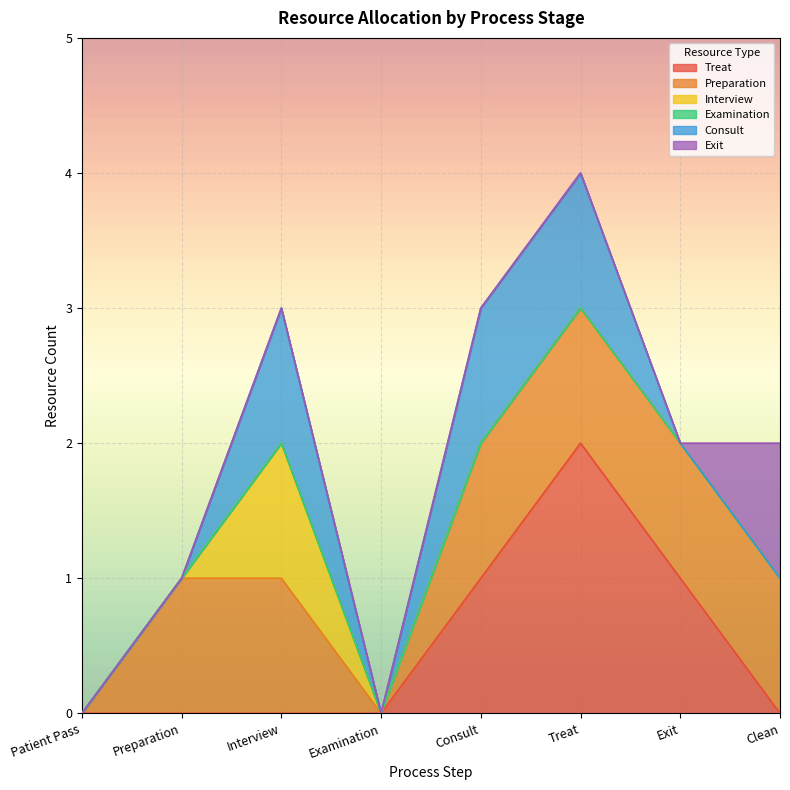

True or false: Treat and Interview cross at least once.

False